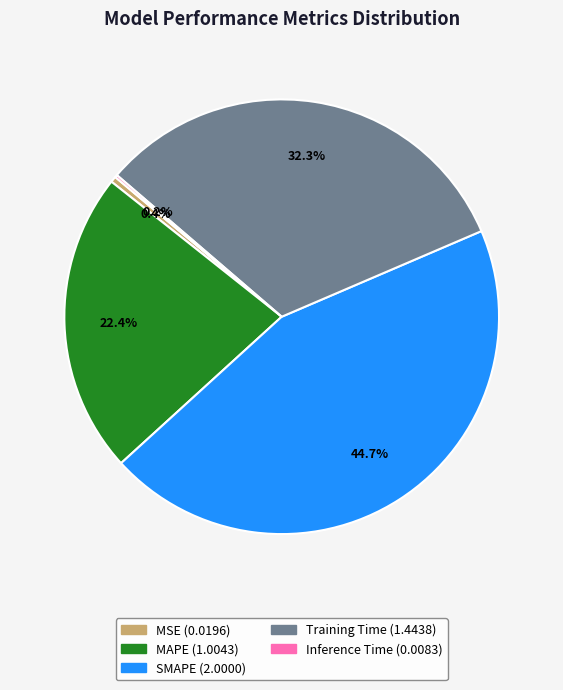

To the nearest percent, what is the combined percentage of SMAPE and MSE?

45%